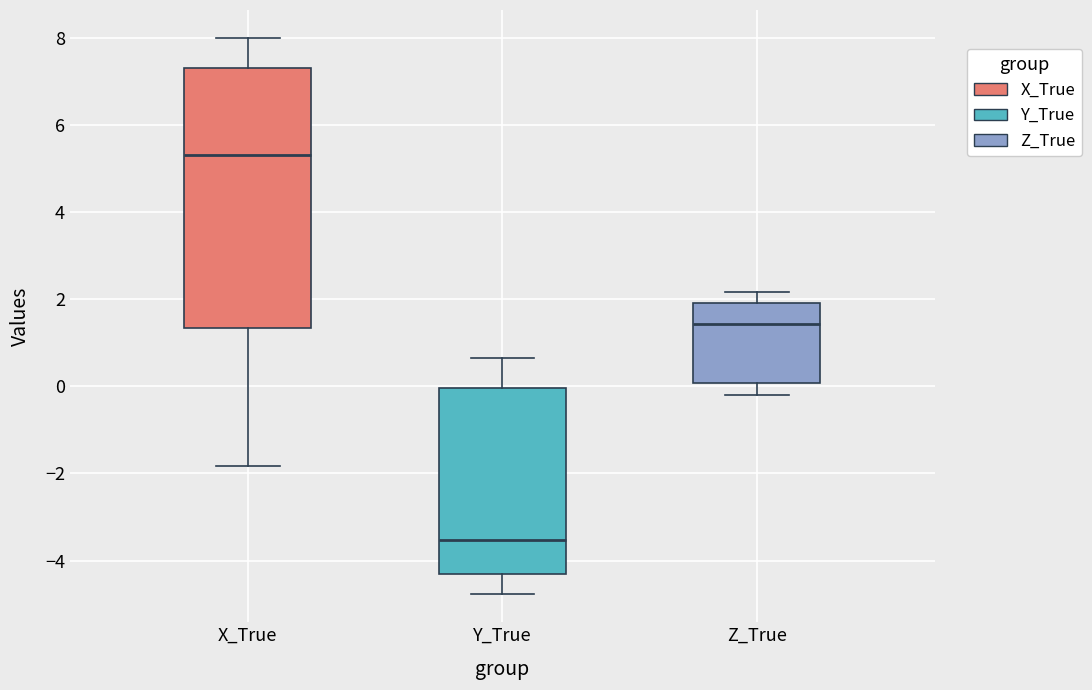

Where does the median line of the box for Y_True sit on the y-axis? The values are not printed on the chart, so give them approximately, as read against the axis.

-3.6